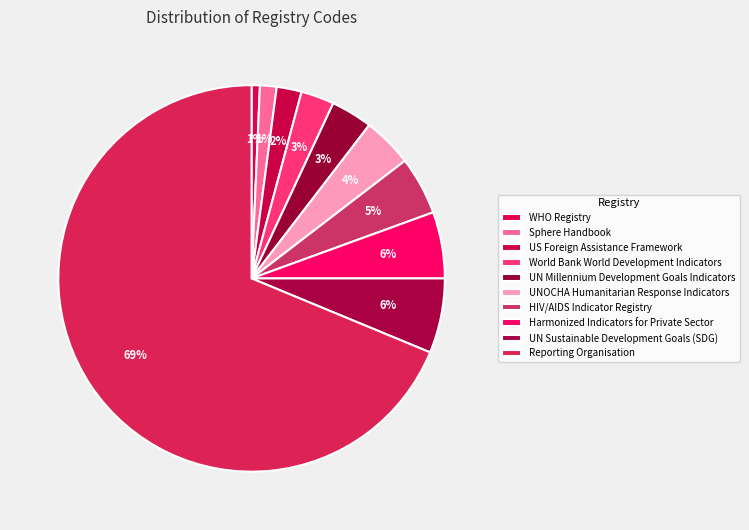

Which slice is the smallest?

WHO Registry